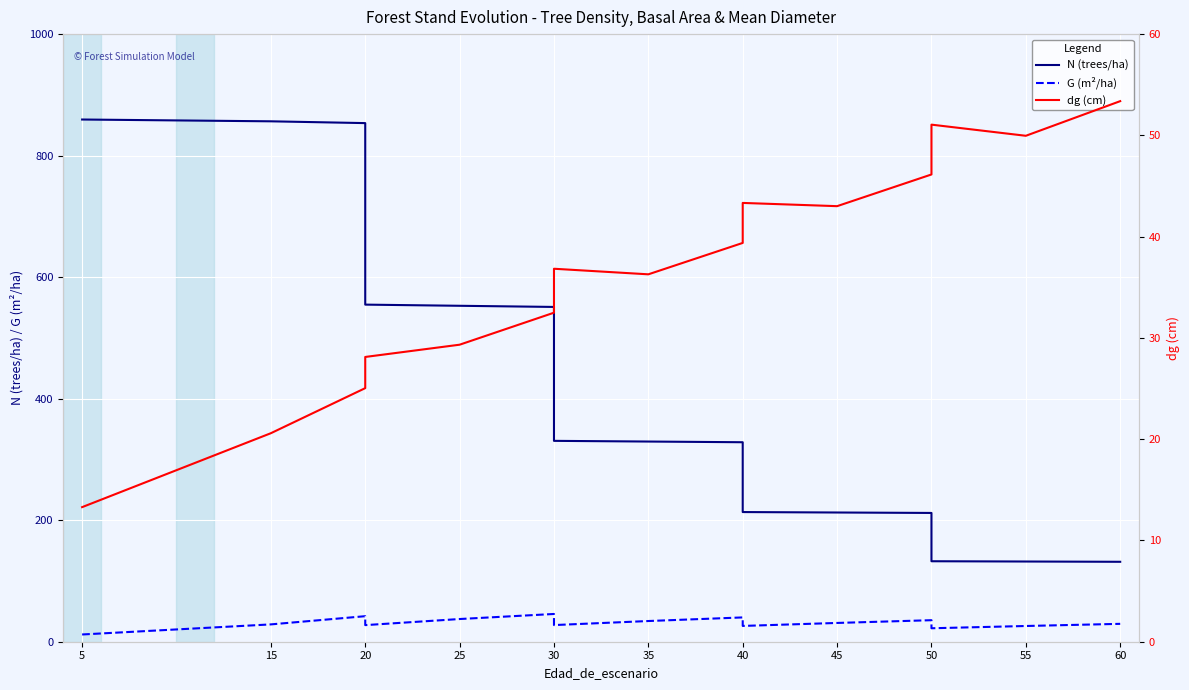

At 50, list the series in order from smallest to largest.

G (m²/ha), dg (cm), N (trees/ha)